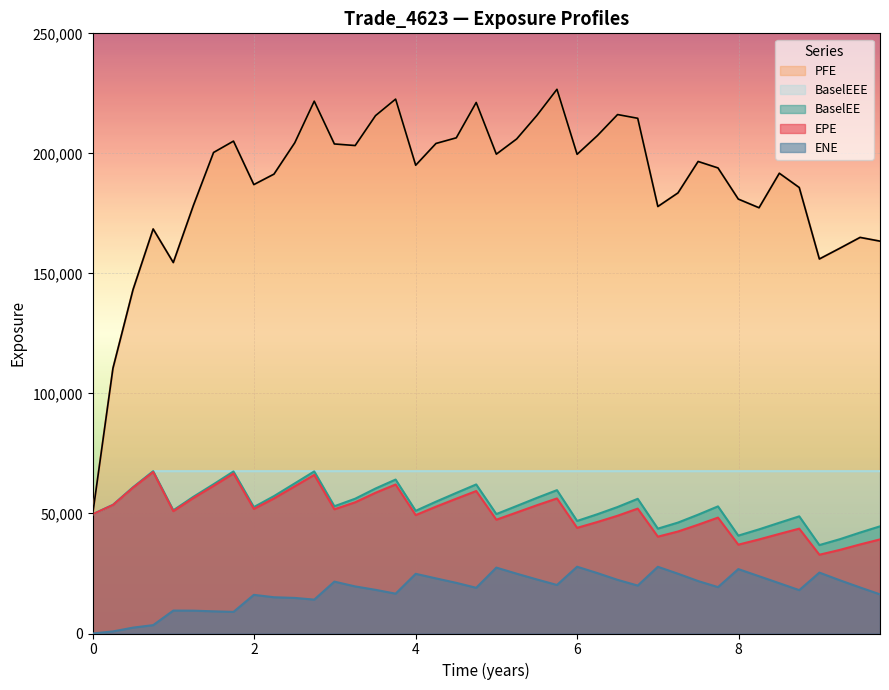

Reading left to right, list all the values displayed in this chart.

EPE: 49689.3	53538.4	60749.9	67279.9	50970.8	56469.9	61516.4	66651.7	51894.2	56265.2	61329.1	66064.6	51744.5	54660.8	58628.8	62071.1	49326.2	52838.7	56159.3	59347.6	47400.6	50421.0	53423.1	56259.8	44009.7	46458.6	49062.6	52025.3	40344.4	42490.0	45321.8	48275.9	37004.8	39188.4	41484.2	43683.5	32816.0	34816.6	37102.4	39198.7
ENE: 0.0	871.9	2448.1	3488.4	9548.8	9511.1	9238.9	9005.1	16105.5	15103.9	14820.5	14121.2	21612.9	19610.3	18194.5	16594.8	24863.2	22959.0	21100.7	19044.1	27453.2	24915.4	22521.8	20218.6	27817.8	25158.2	22348.2	19969.6	27791.4	24903.0	21848.5	19320.7	26828.7	23867.2	20944.3	18062.1	25373.9	22193.6	19173.9	16313.6
PFE: 49689.3	110473.0	143221.0	168502.0	154514.0	178348.0	200371.0	205098.0	186987.0	191350.0	204417.0	221743.0	203917.0	203261.0	215726.0	222607.0	195057.0	204127.0	206476.0	221205.0	199671.0	206013.0	215772.0	226691.0	199604.0	207419.0	216169.0	214611.0	177859.0	183528.0	196618.0	193929.0	180957.0	177340.0	191716.0	185773.0	156002.0	160446.0	164987.0	163427.0
BaselEE: 49689.3	53627.5	60951.1	67618.3	51318.4	56960.3	62175.5	67500.4	52662.4	57231.8	62535.1	67517.8	53007.9	56155.4	60402.5	64128.1	51103.5	54921.6	58565.7	62090.4	49753.2	53121.2	56493.8	59715.1	46886.7	49697.7	52696.2	56105.1	43684.6	46208.5	49503.9	52958.9	40774.1	43384.4	46139.3	48806.1	36832.5	39269.4	42053.3	44643.0
BaselEEE: 49689.3	53627.5	60951.1	67618.3	67618.3	67618.3	67618.3	67618.3	67618.3	67618.3	67618.3	67618.3	67618.3	67618.3	67618.3	67618.3	67618.3	67618.3	67618.3	67618.3	67618.3	67618.3	67618.3	67618.3	67618.3	67618.3	67618.3	67618.3	67618.3	67618.3	67618.3	67618.3	67618.3	67618.3	67618.3	67618.3	67618.3	67618.3	67618.3	67618.3